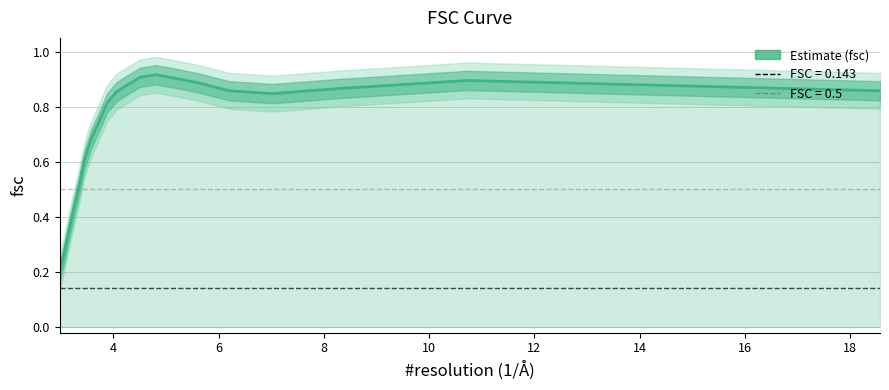

What is the difference between the second highest and minimum values?

0.7